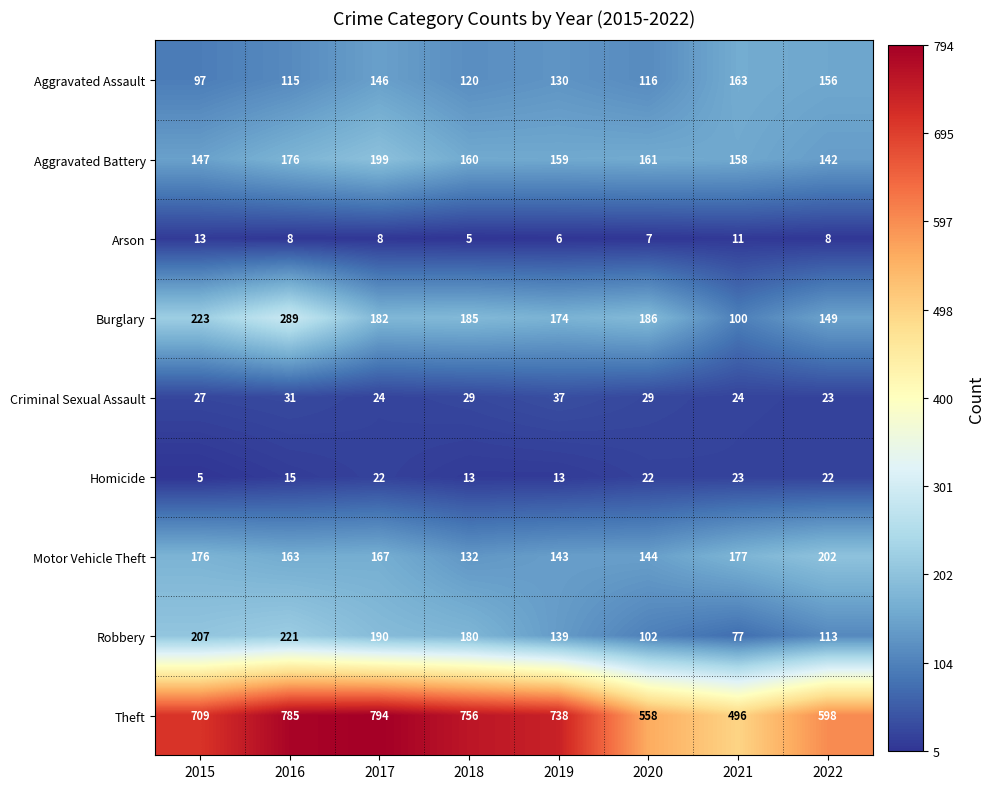

Rank the series at 2016 from lowest to highest value.

Arson, Homicide, Criminal Sexual Assault, Aggravated Assault, Motor Vehicle Theft, Aggravated Battery, Robbery, Burglary, Theft